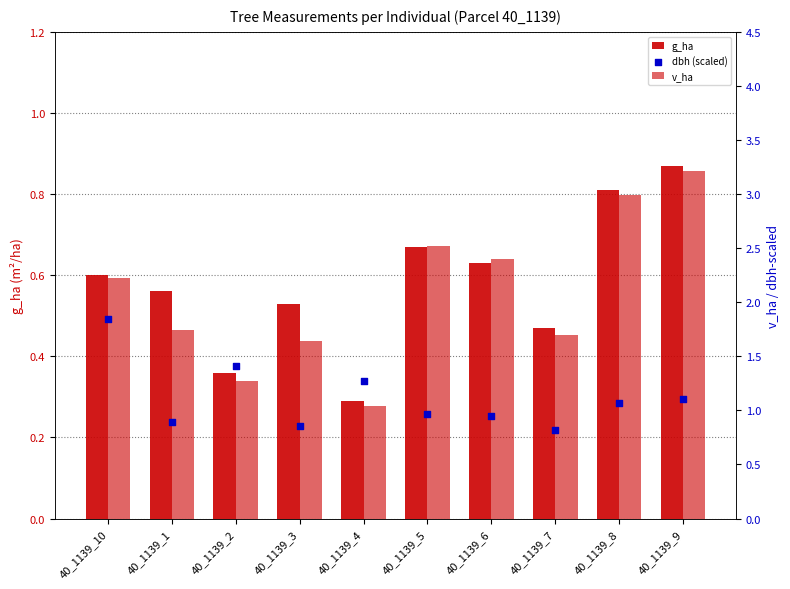

Which series contains the highest Y value?

v_ha